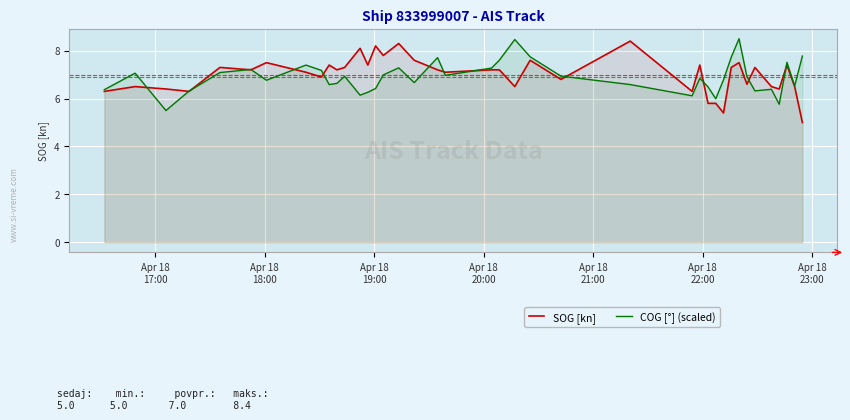

What is the lowest value of the SOG [kn] series?

5.0